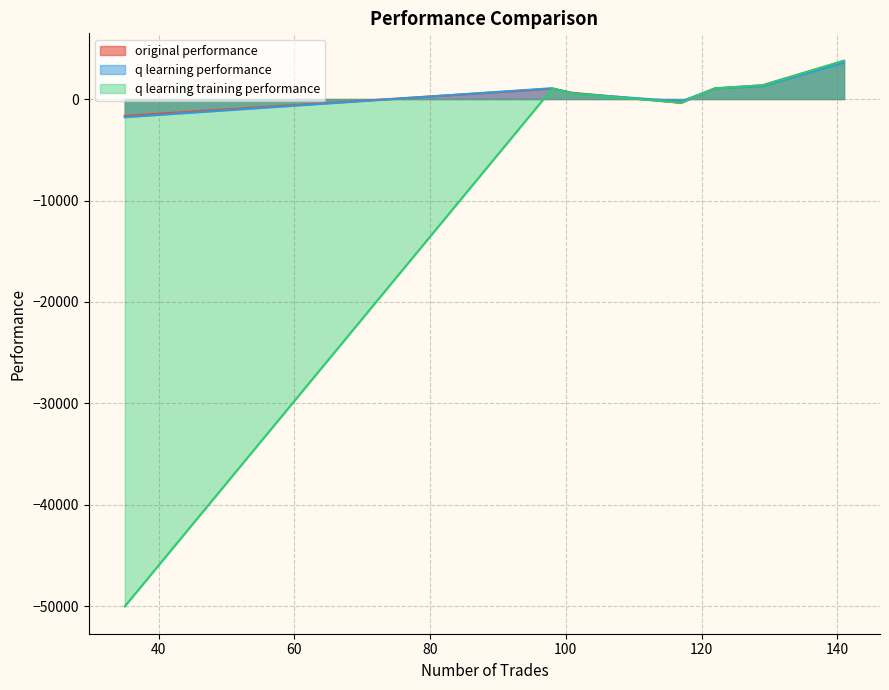

The q learning training performance series shows 2190.1 at 129. True or false?

False